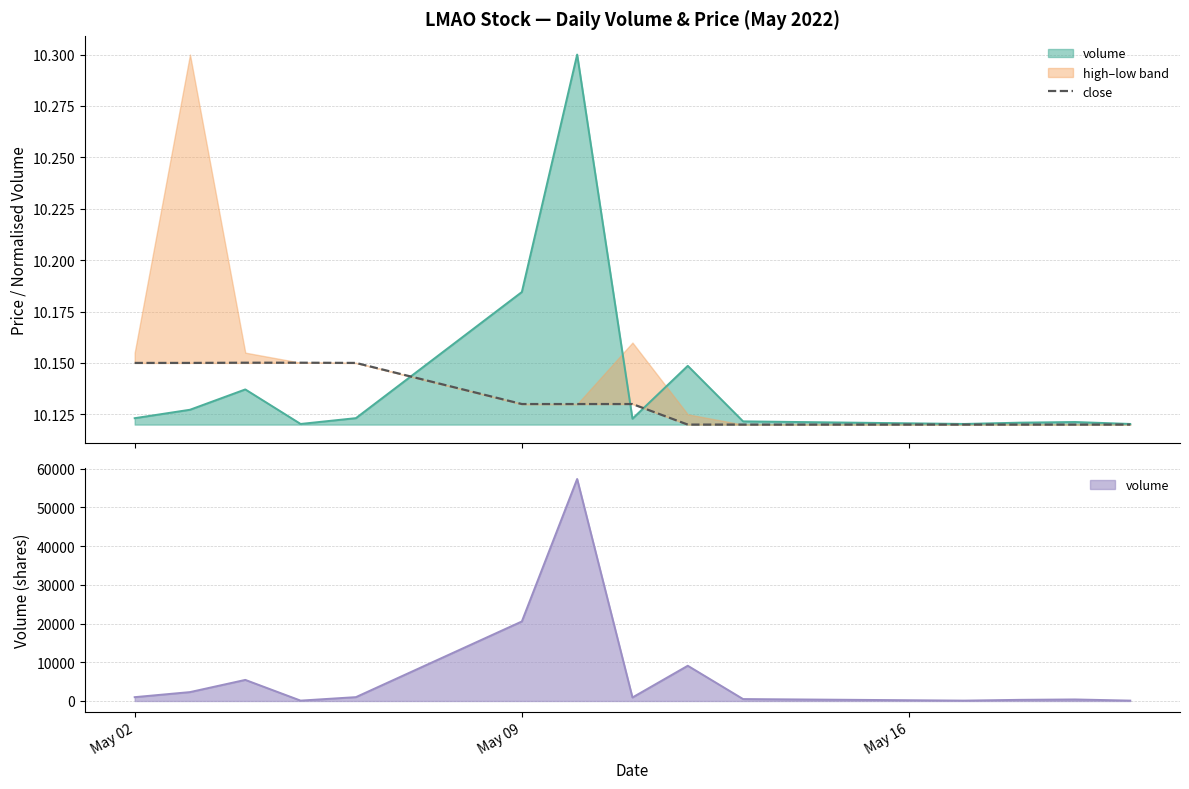

What is the sum of all values?

152.0